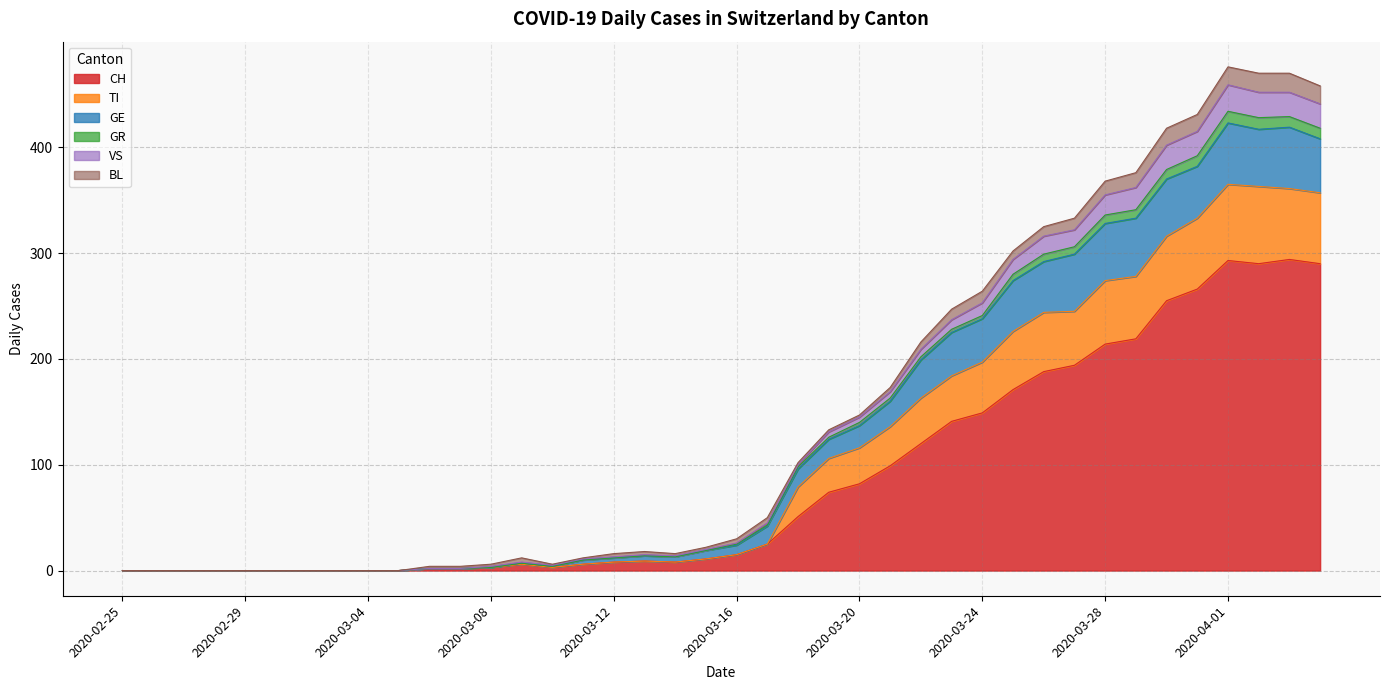

How many lines are shown in the chart?

6